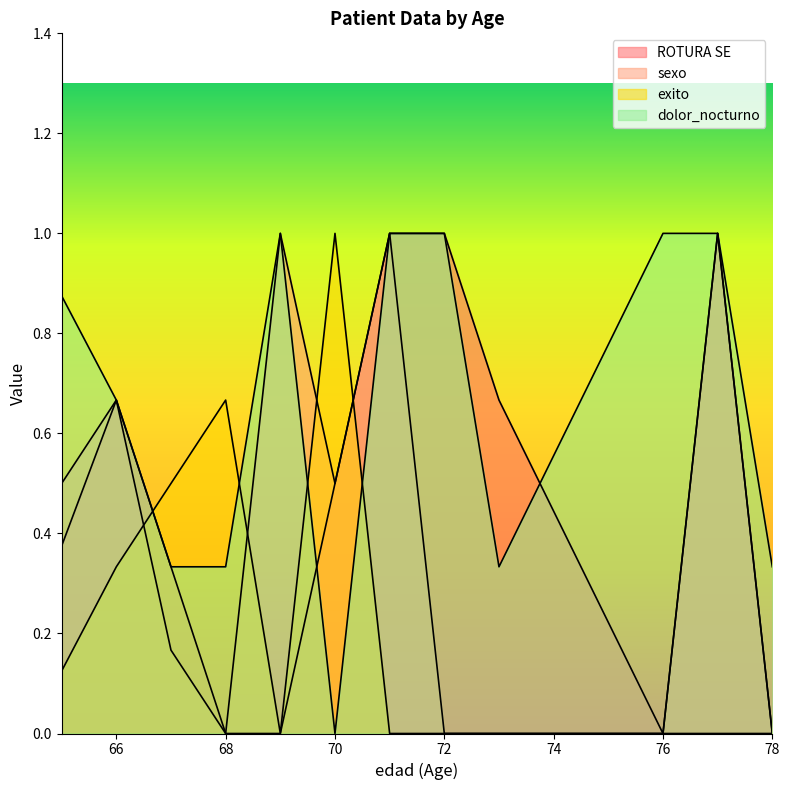

Does the chart display data point markers on the line(s)?

No